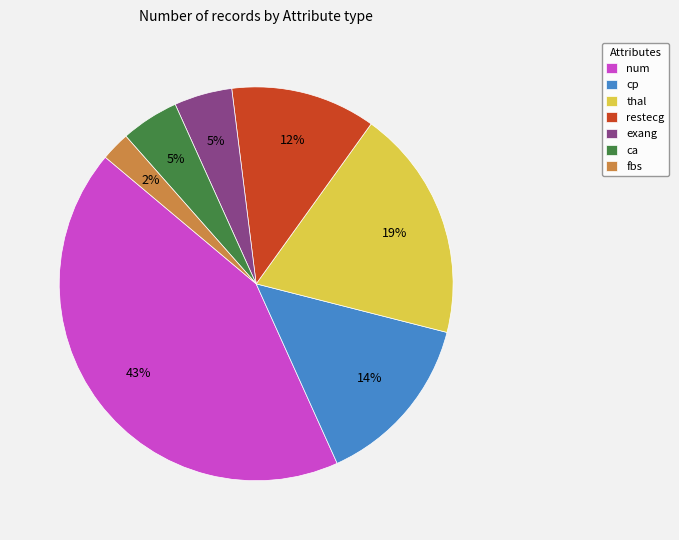

What is the smallest slice in the pie chart?

fbs